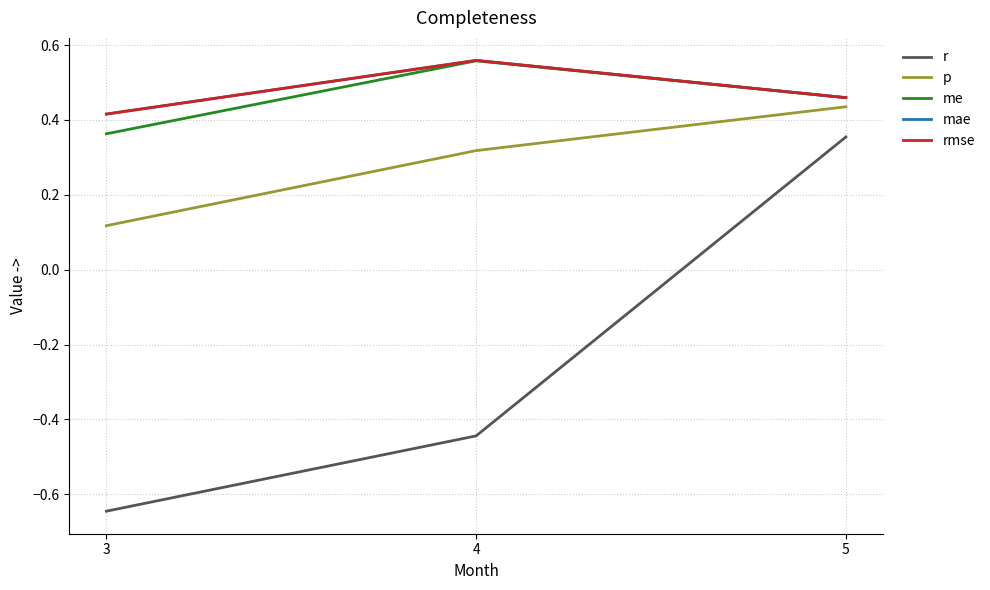

Does the chart display data point markers on the line(s)?

No